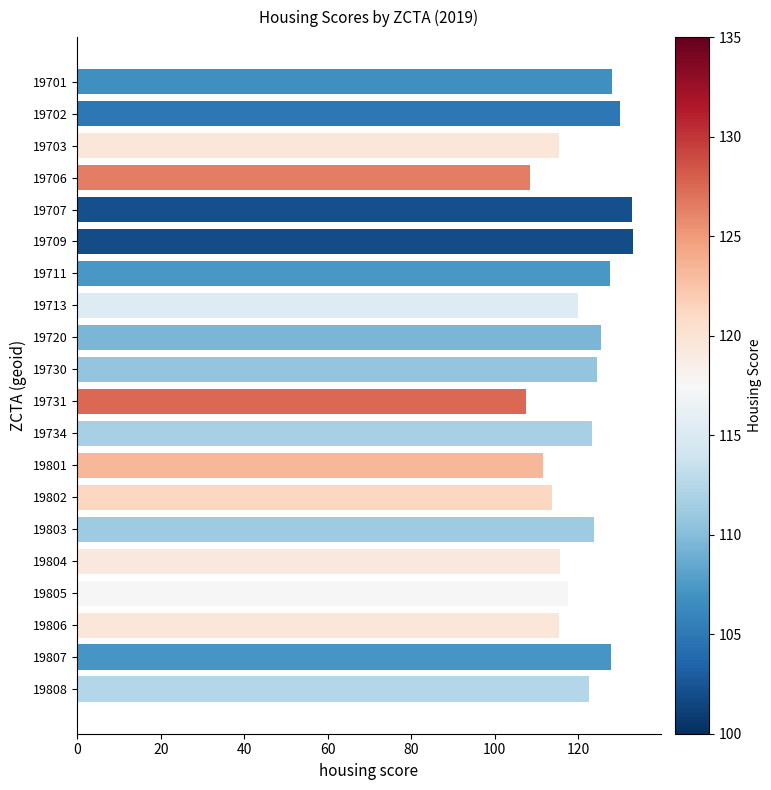

What is the value of the 2nd bar from the top?

130.1